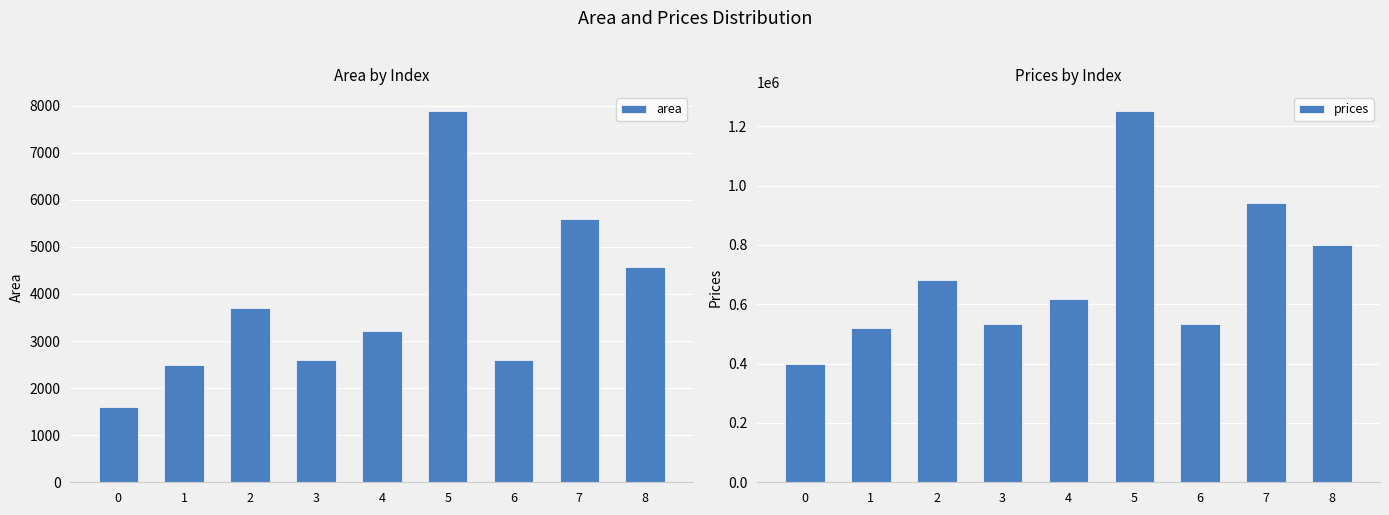

What is the approximate value of prices at 7?

941027.4